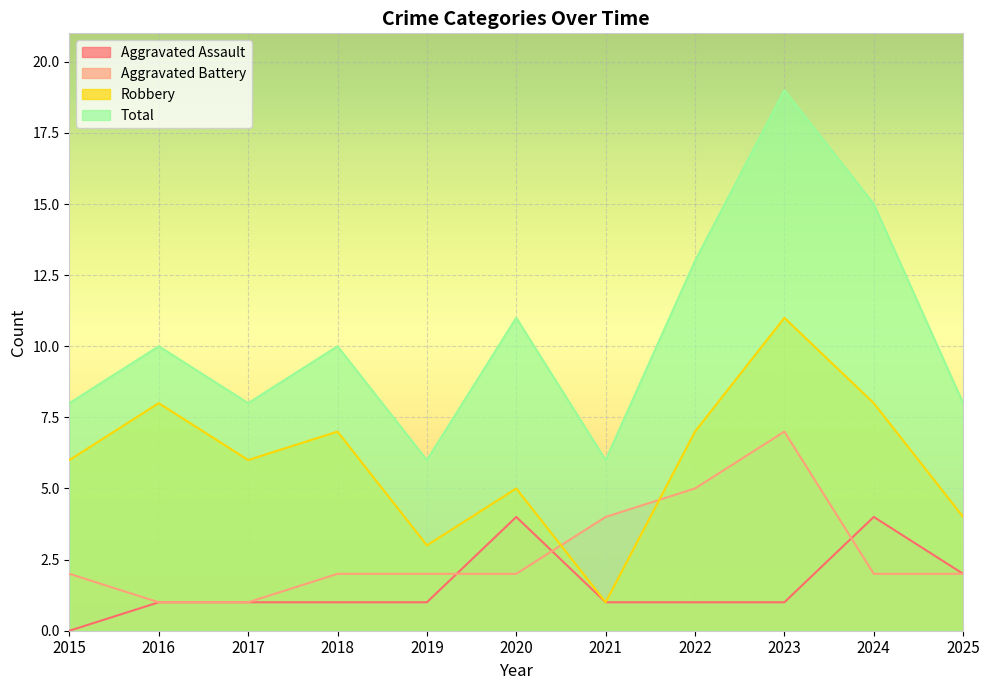

Which has a higher value, 2022 or 2016?

2022